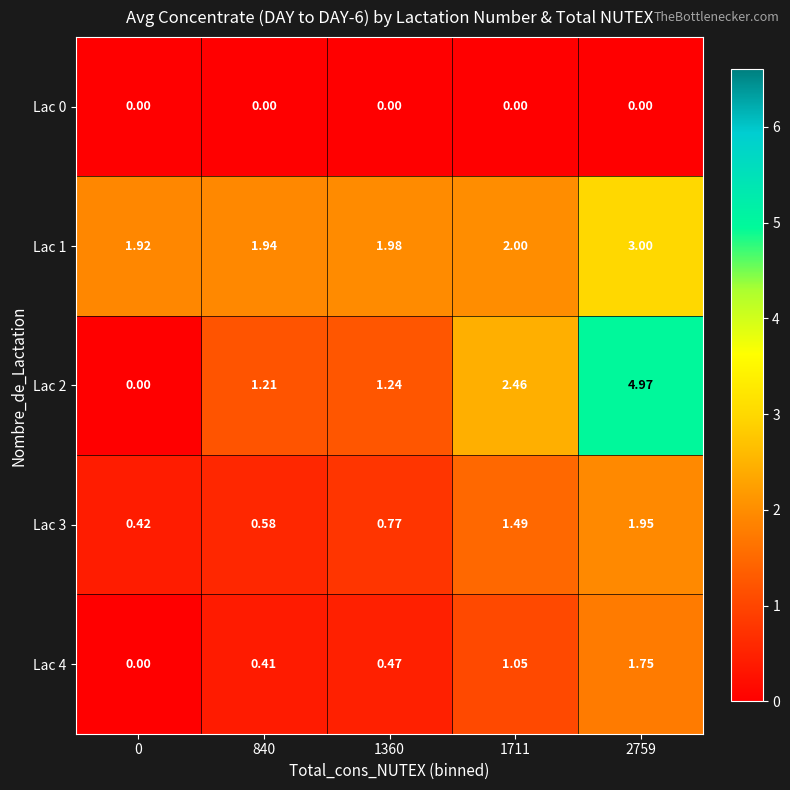

Reading right to left, what are all the values shown in this chart?

Lac 0: 2759=0.0	1711=0.0	1360=0.0	840=0.0	0=0.0
Lac 1: 2759=3.0	1711=2.0	1360=2.0	840=1.9	0=1.9
Lac 2: 2759=5.0	1711=2.5	1360=1.2	840=1.2	0=0.0
Lac 3: 2759=1.9	1711=1.5	1360=0.8	840=0.6	0=0.4
Lac 4: 2759=1.8	1711=1.1	1360=0.5	840=0.4	0=0.0